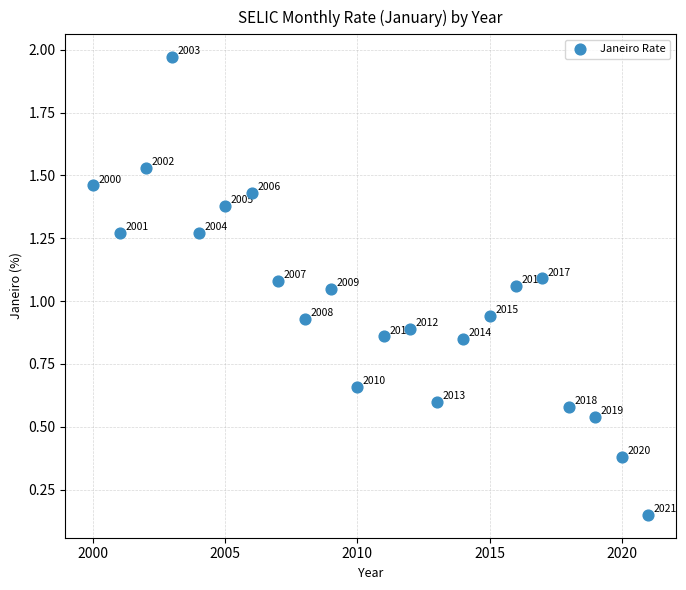

What is the range of Y values (max minus min)?

1.8